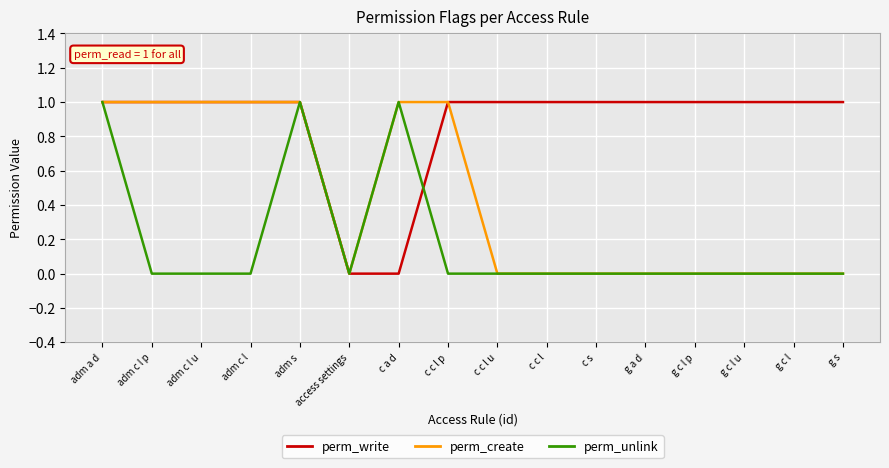

What is the sum of the perm_unlink values at c c l p and c a d?

1